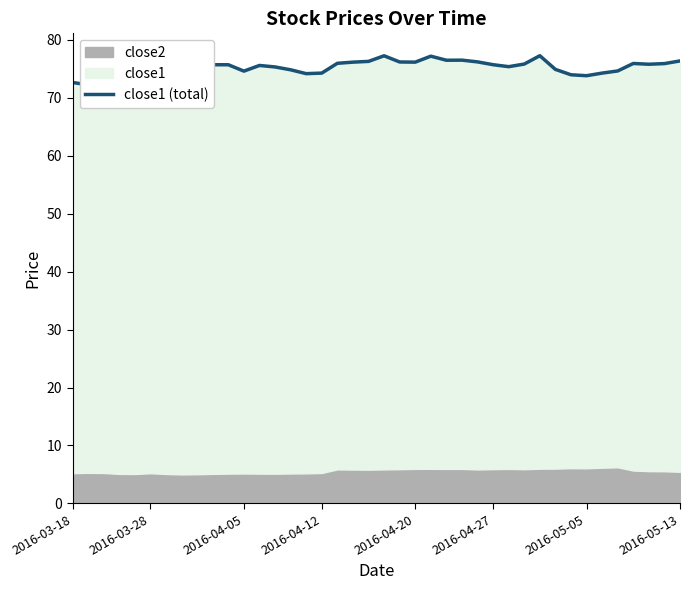

What is the change in value from 16 to 19?

+2.0